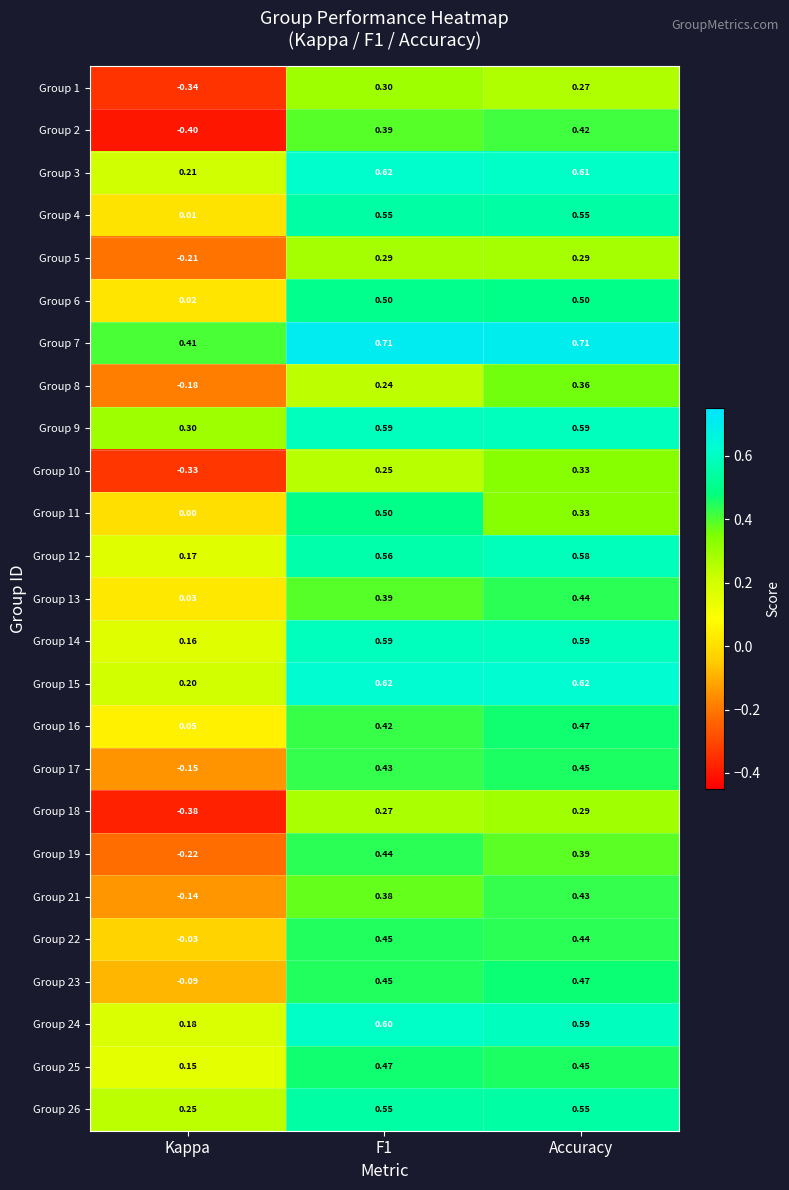

At which category is the sum across all series the highest?

Accuracy